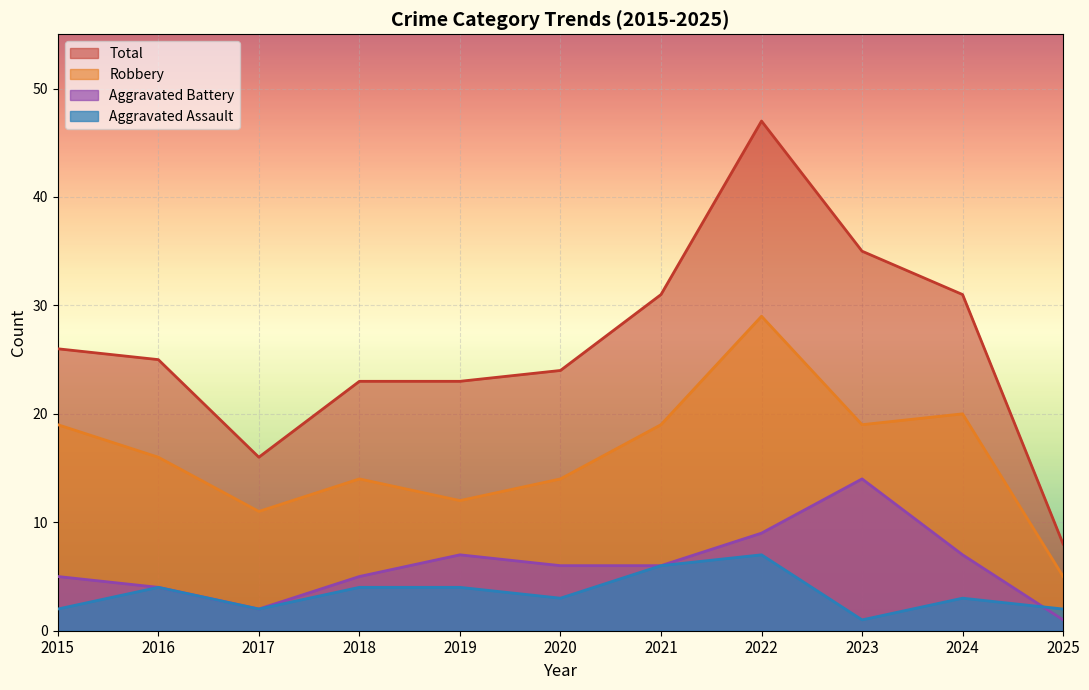

What is the sum of all Aggravated Assault values?

38